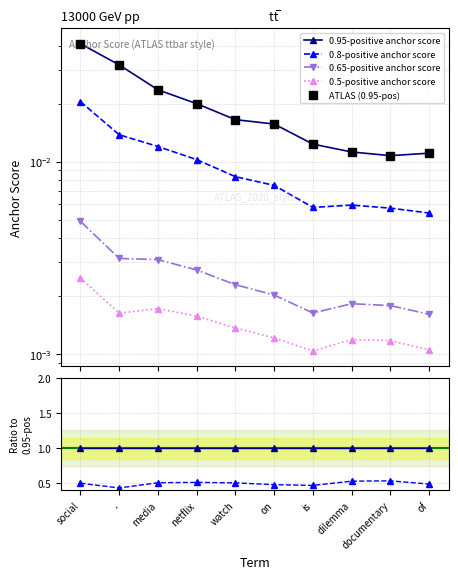

What is the total value across all series at netflix?

1.7